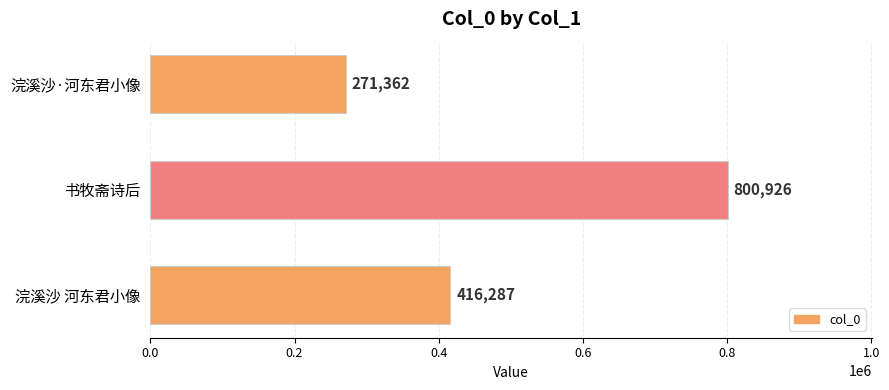

Rank the categories by value from highest to lowest.

书牧斋诗后, 浣溪沙 河东君小像, 浣溪沙·河东君小像